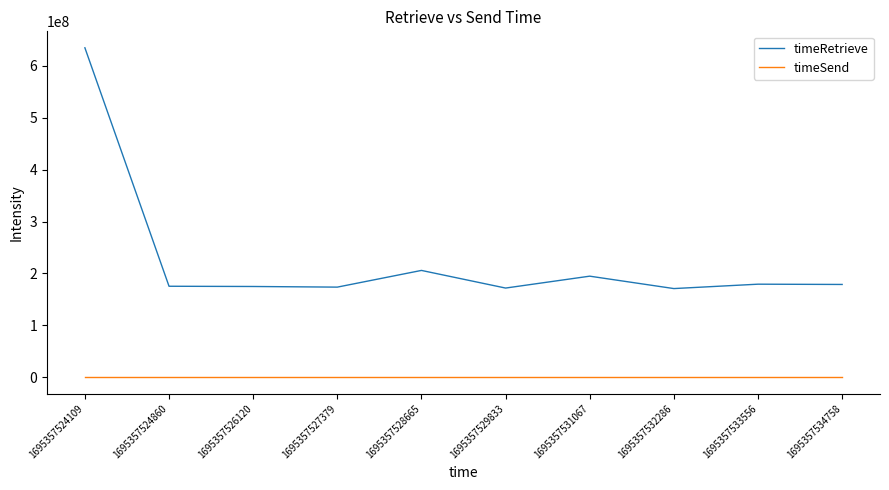

Rank the series at 1695357531067 from lowest to highest value.

timeSend, timeRetrieve